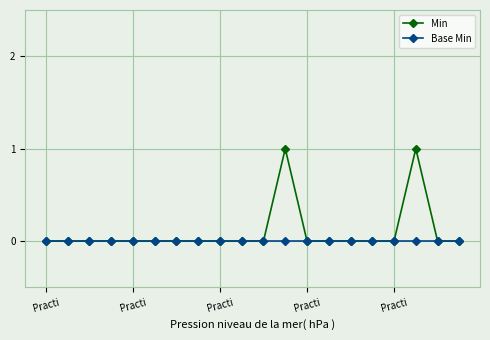

True or false: Min has more than 0 interior local peaks.

True